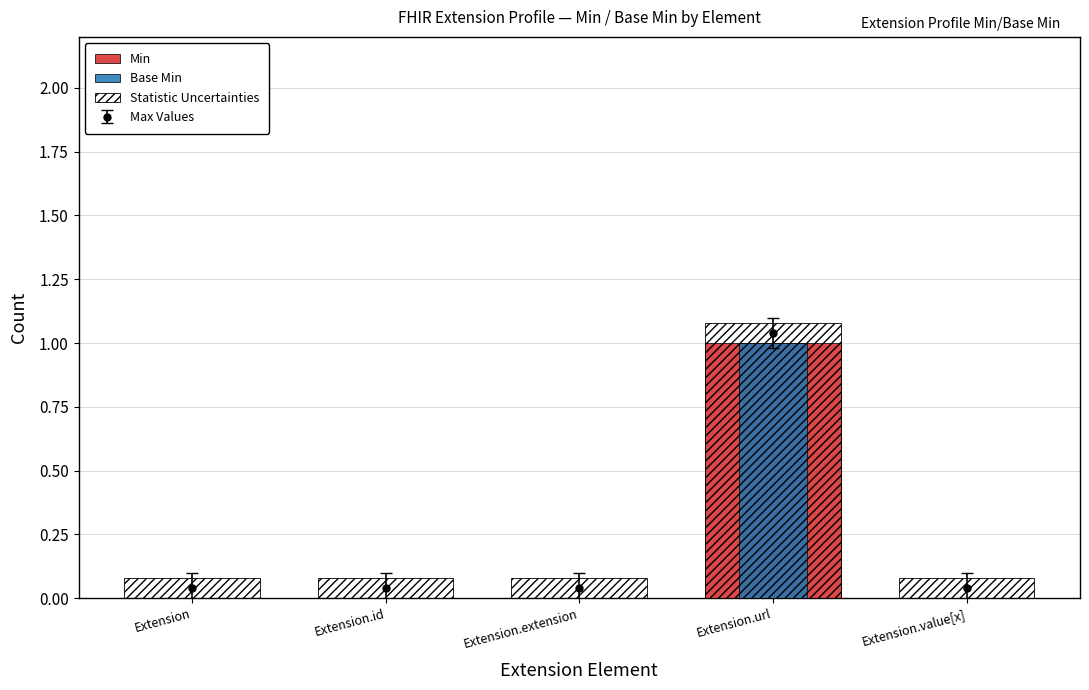

Reading left to right, extract all data points from this chart.

Min: 0.0	0.0	0.0	1.0	0.0
Base Min: 0.0	0.0	0.0	1.0	0.0
Statistic Uncertainties: 0.1	0.1	0.1	1.1	0.1